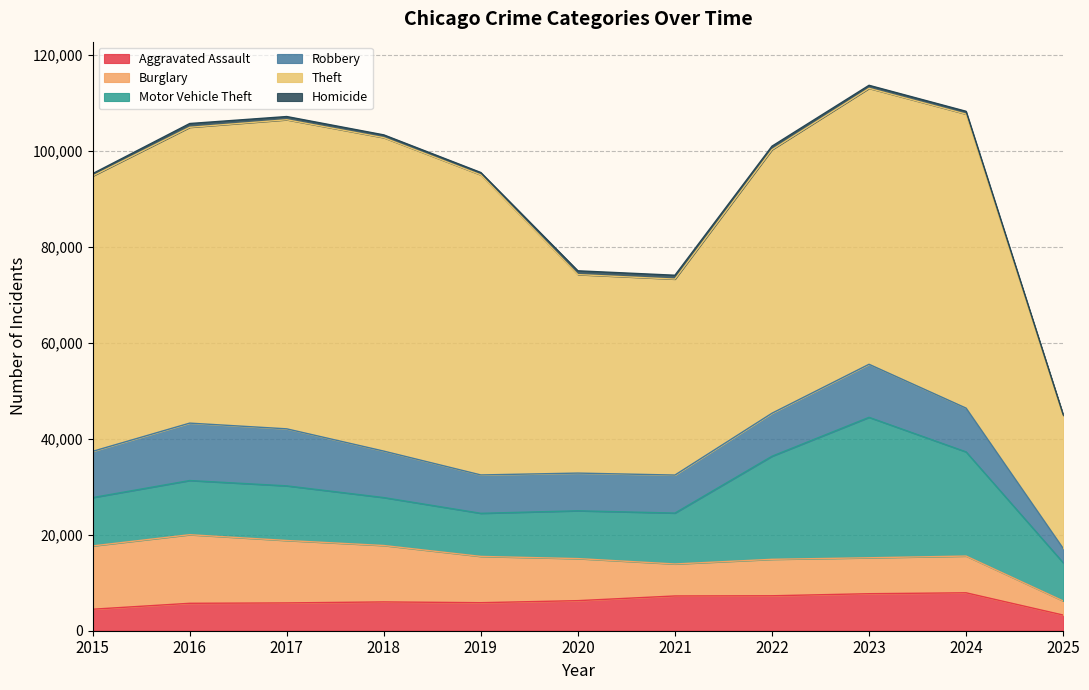

What are all the series names shown in the legend?

Aggravated Assault, Burglary, Motor Vehicle Theft, Robbery, Theft, Homicide